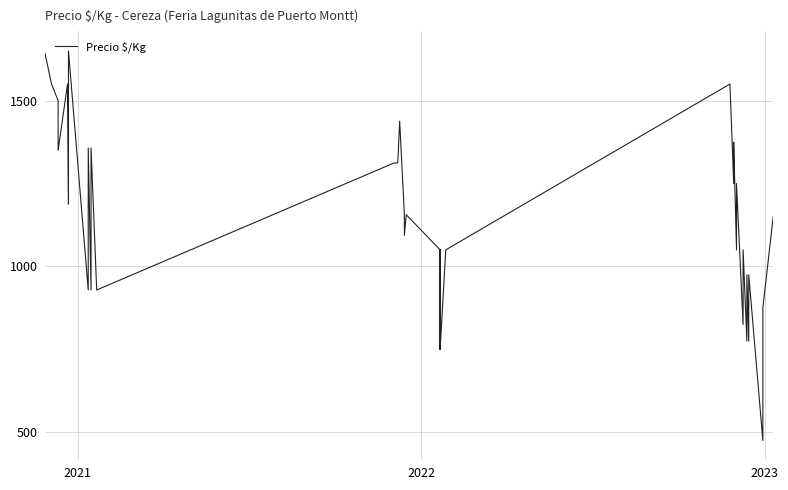

Is it true that the value at 30 is 709?

False